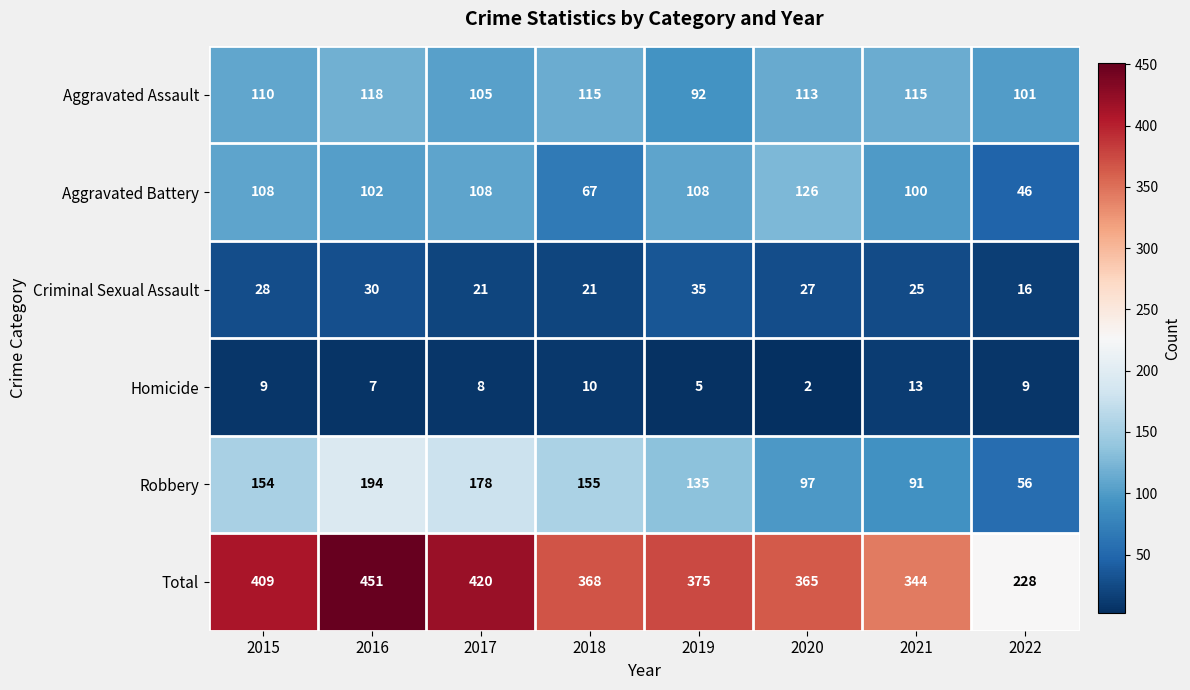

Which series has the largest range (max minus min)?

Total